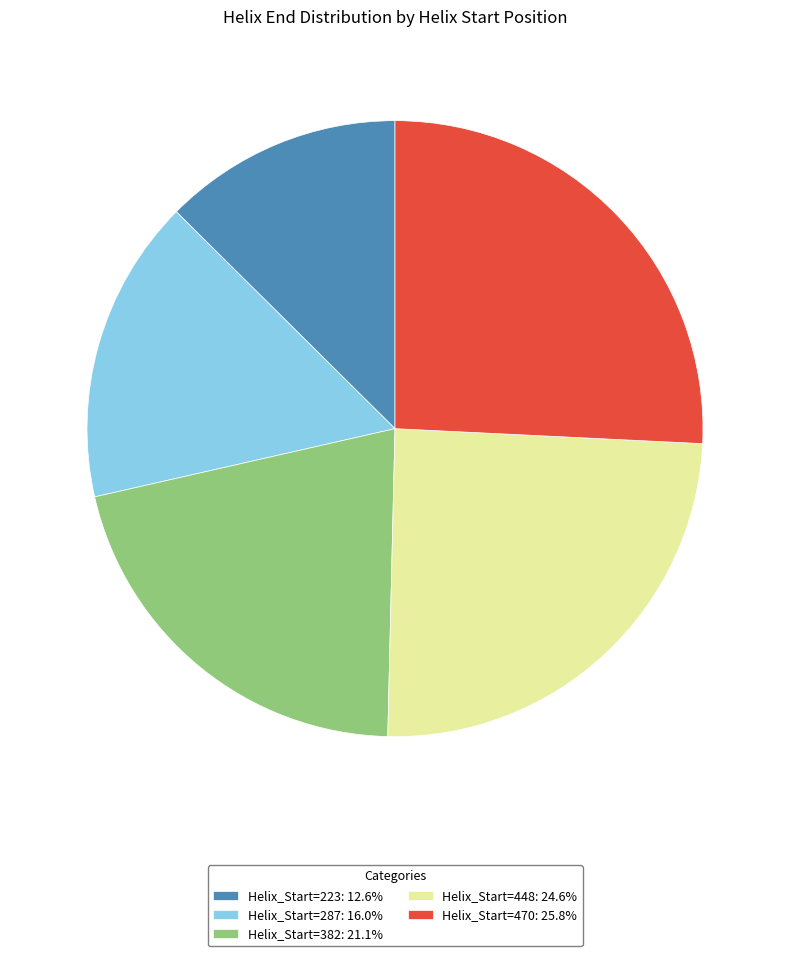

Combined, do Helix_Start=382: 21.1% and Helix_Start=470: 25.8% account for over 50%?

No